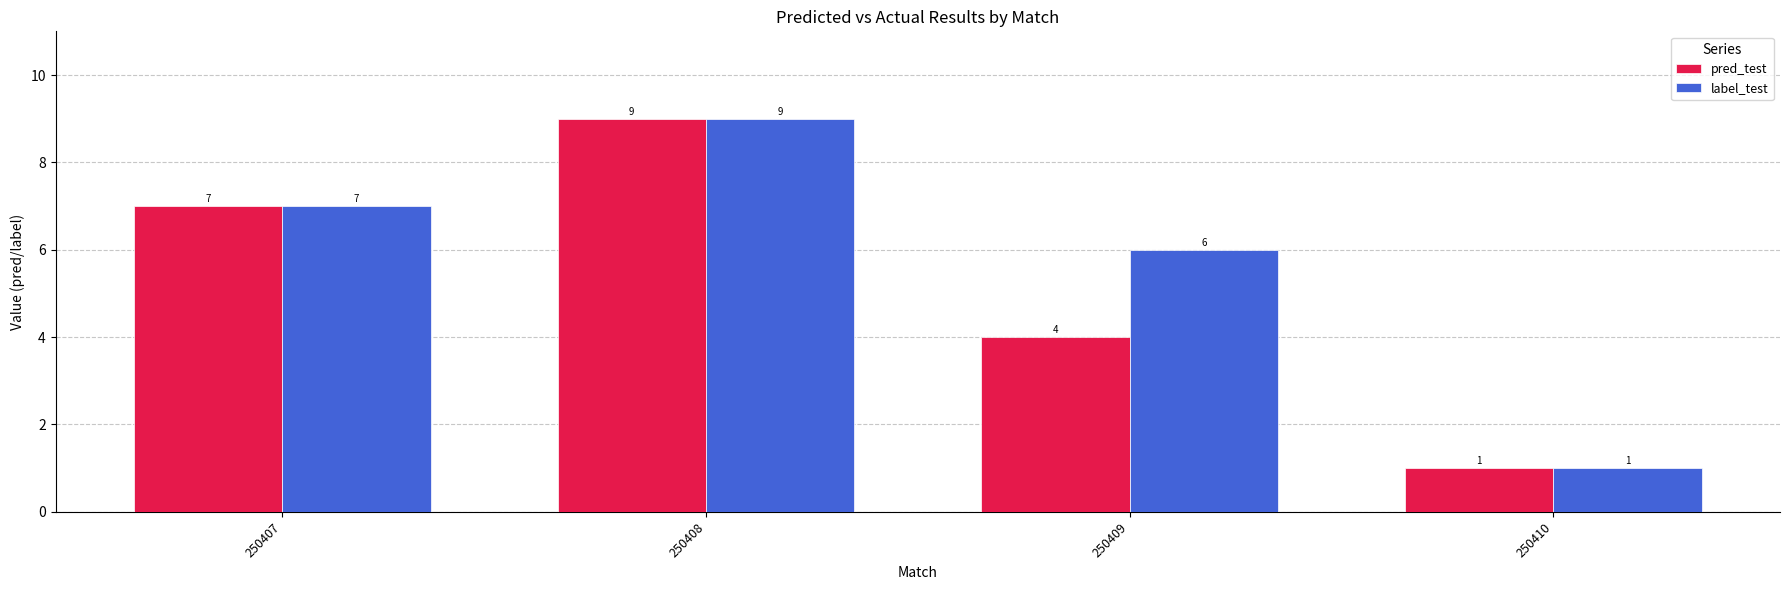

At which category is the sum across all series the highest?

250408